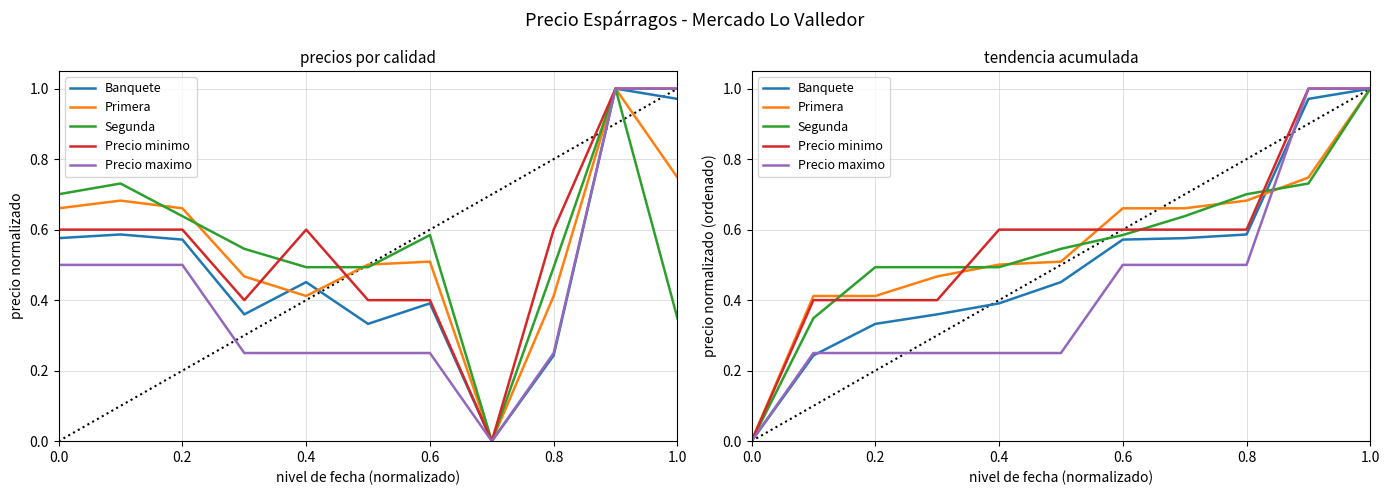

What is the difference between the maximum and minimum values in the Banquete series?

1.0